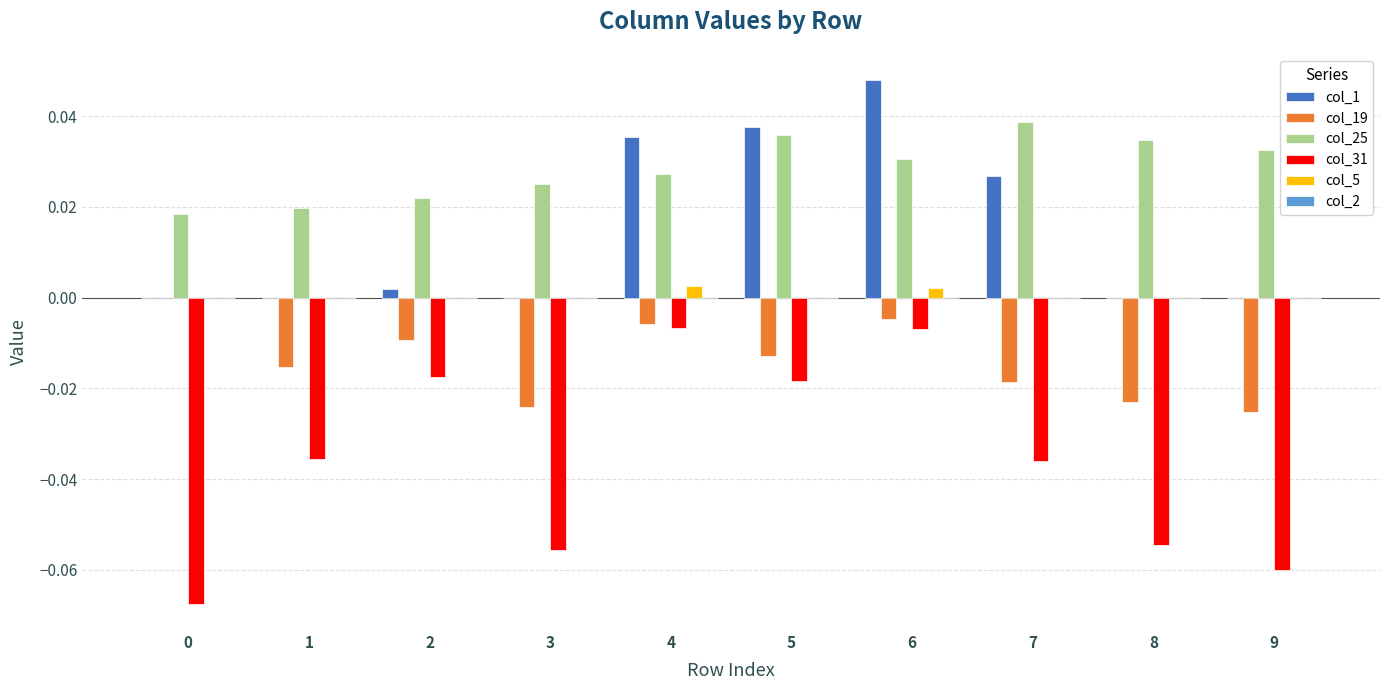

Which series has the largest total across all categories?

col_25